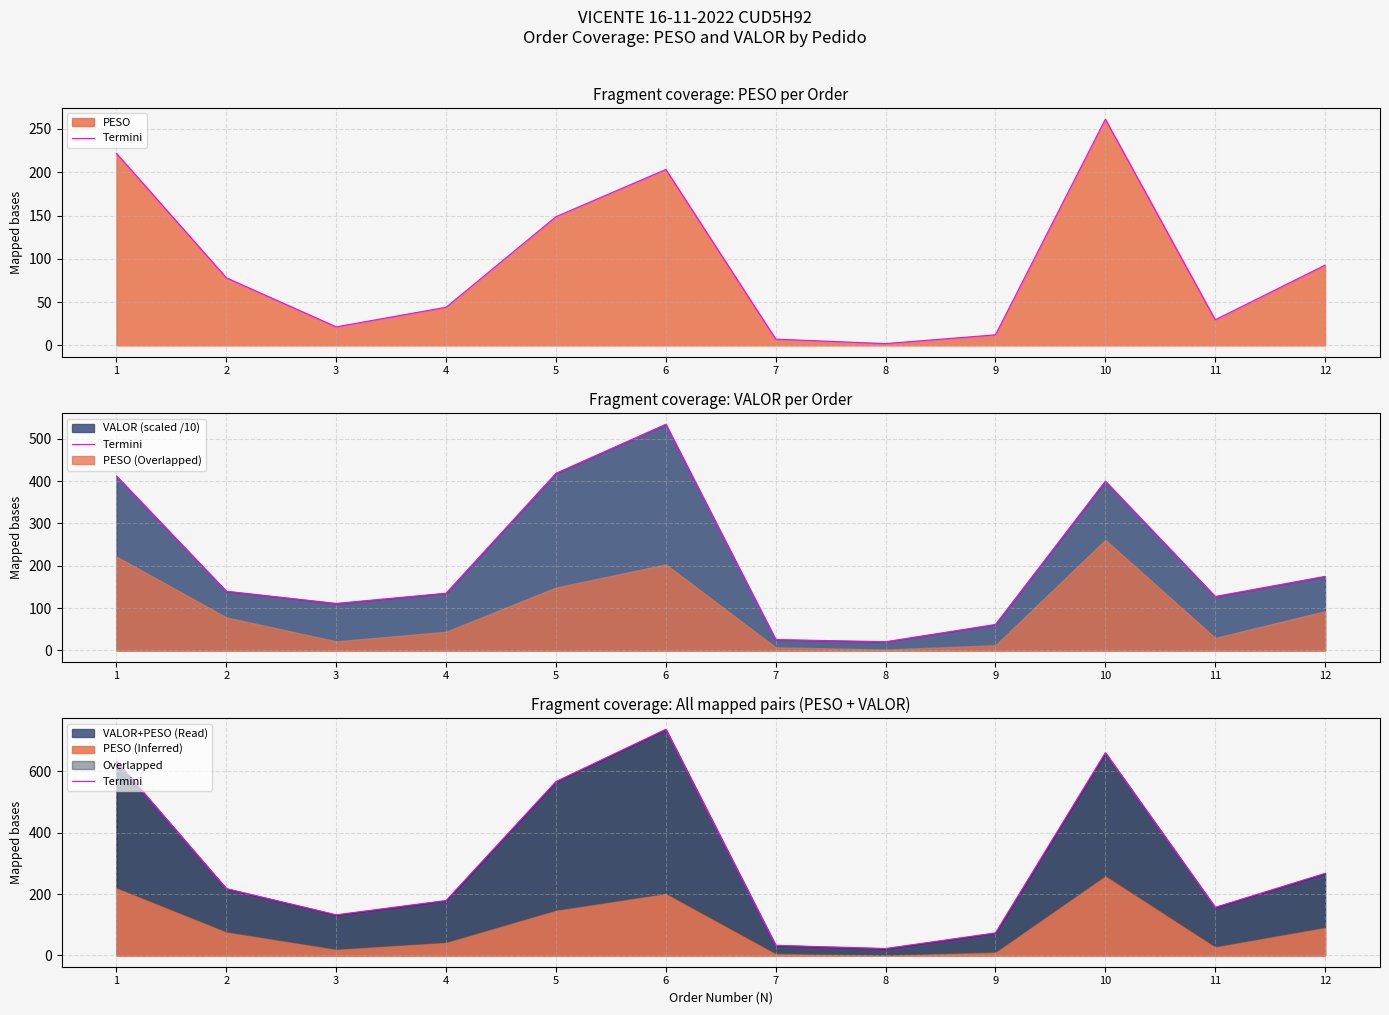

What is the minimum value shown in the chart?

22.6